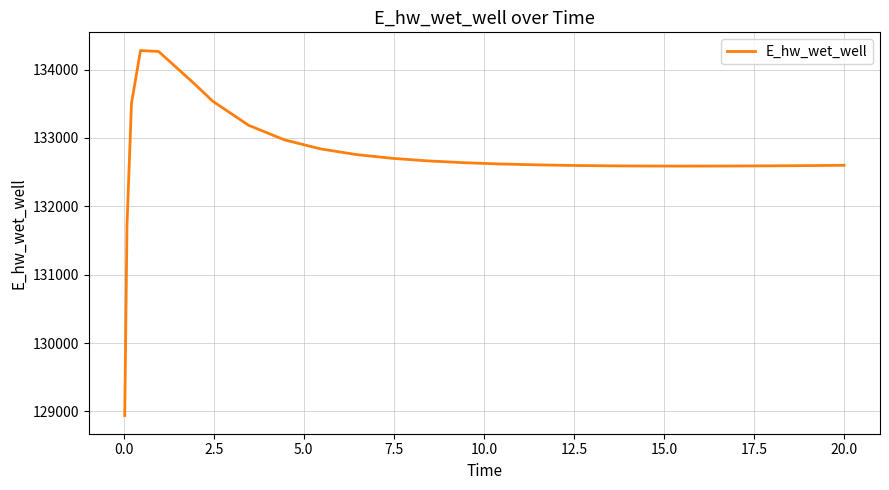

What is the average value?

132729.8